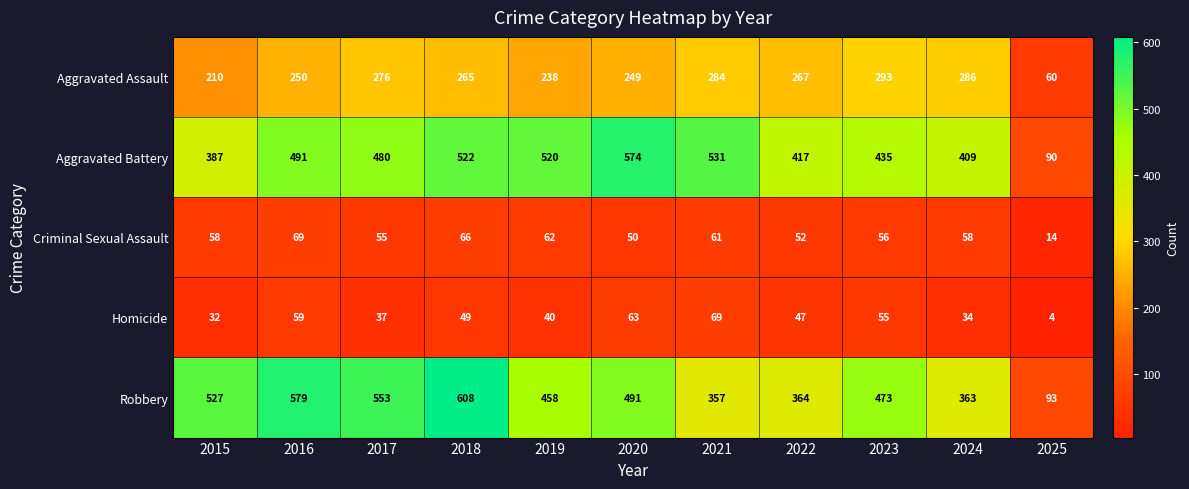

Where is Homicide nearest to the value 36?

2017